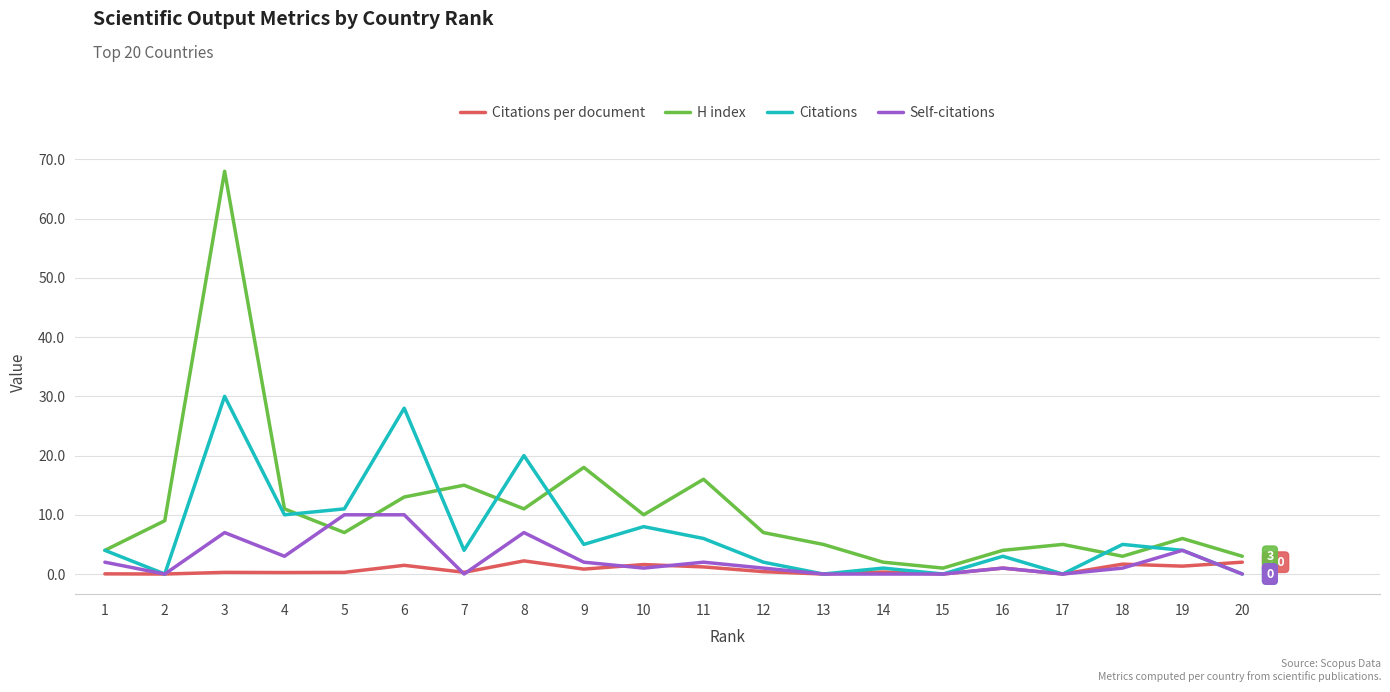

What is the sum of the H index values at 8 and 11?

27.0